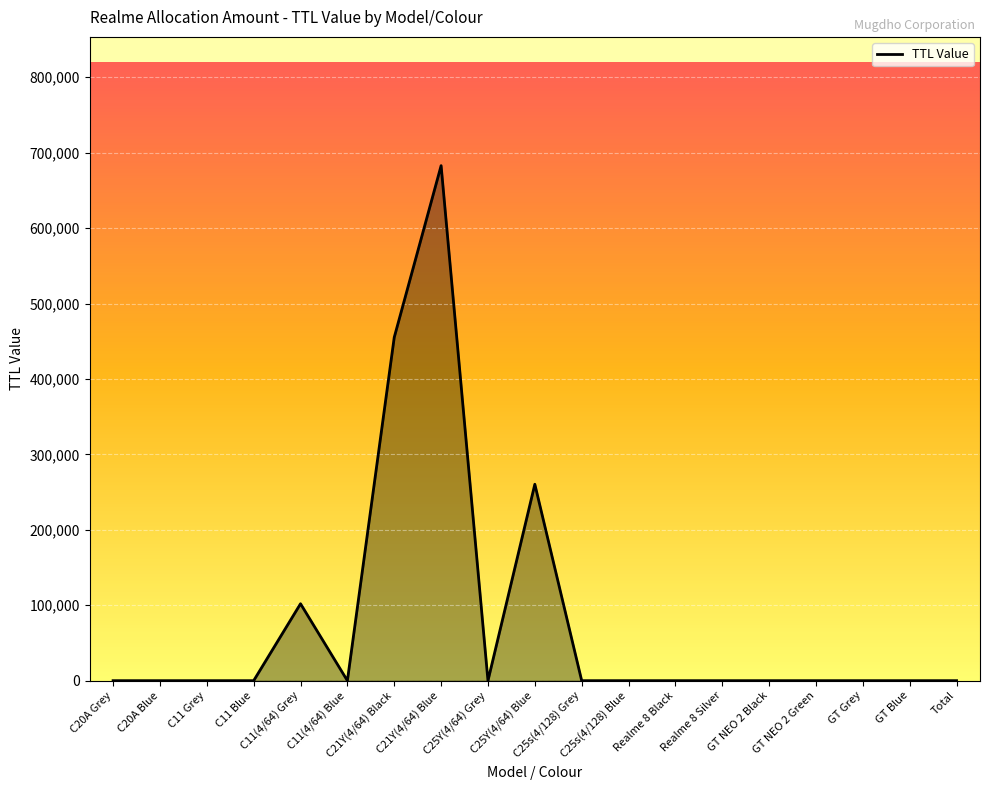

What is the greatest value displayed?

682800